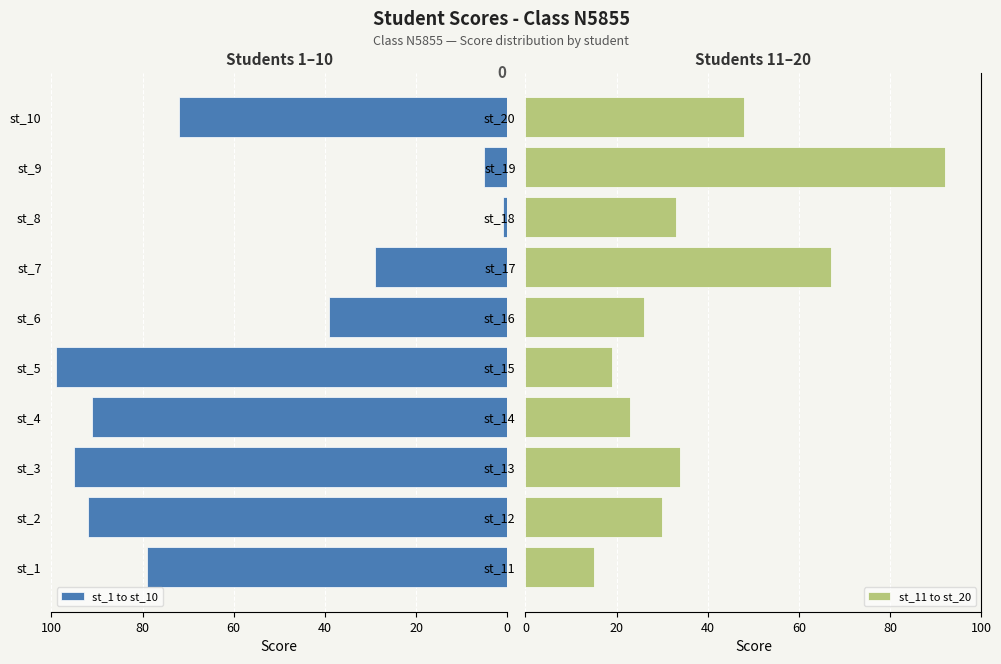

True or false: st_1 to st_10 has a value of 72 at st_10.

True